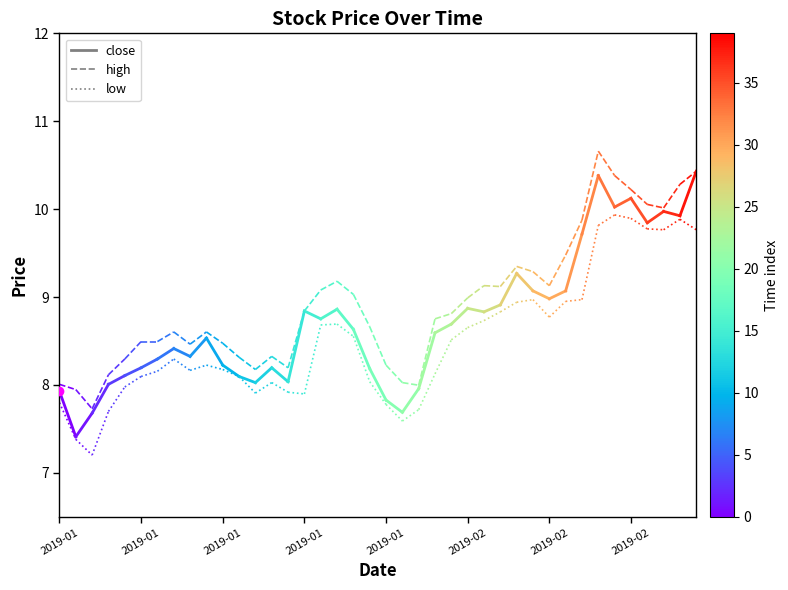

Which series changed the most between 2019-01 and 2019-01?

close